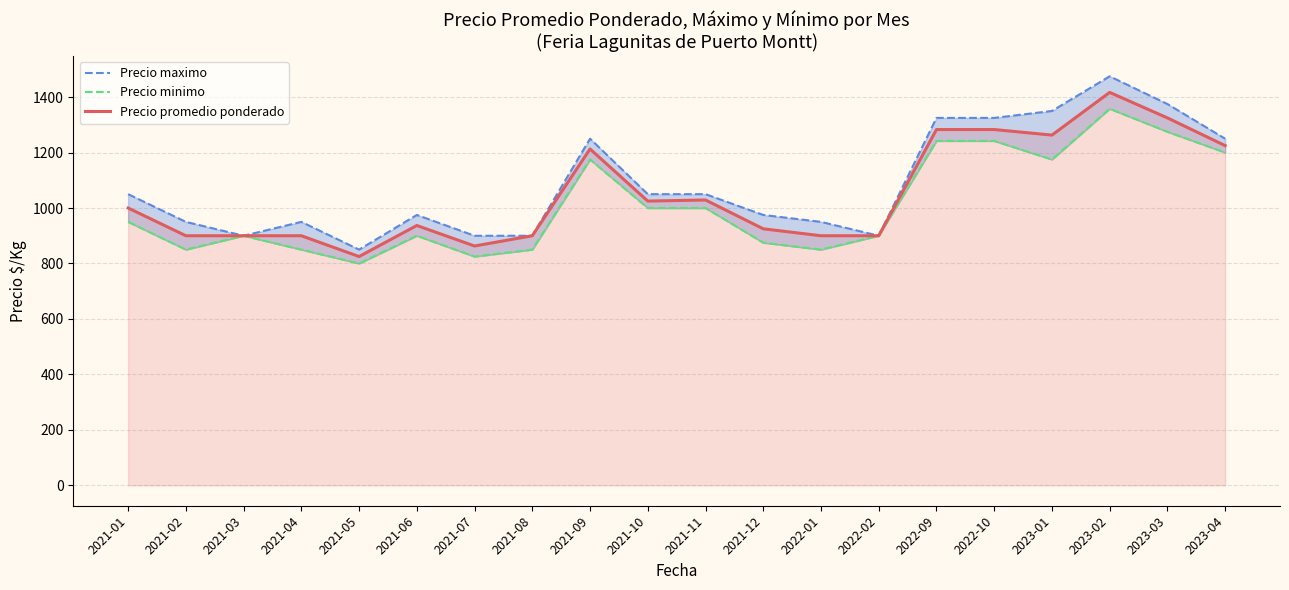

What are all the series names shown in the legend?

Precio promedio ponderado, Precio maximo, Precio minimo